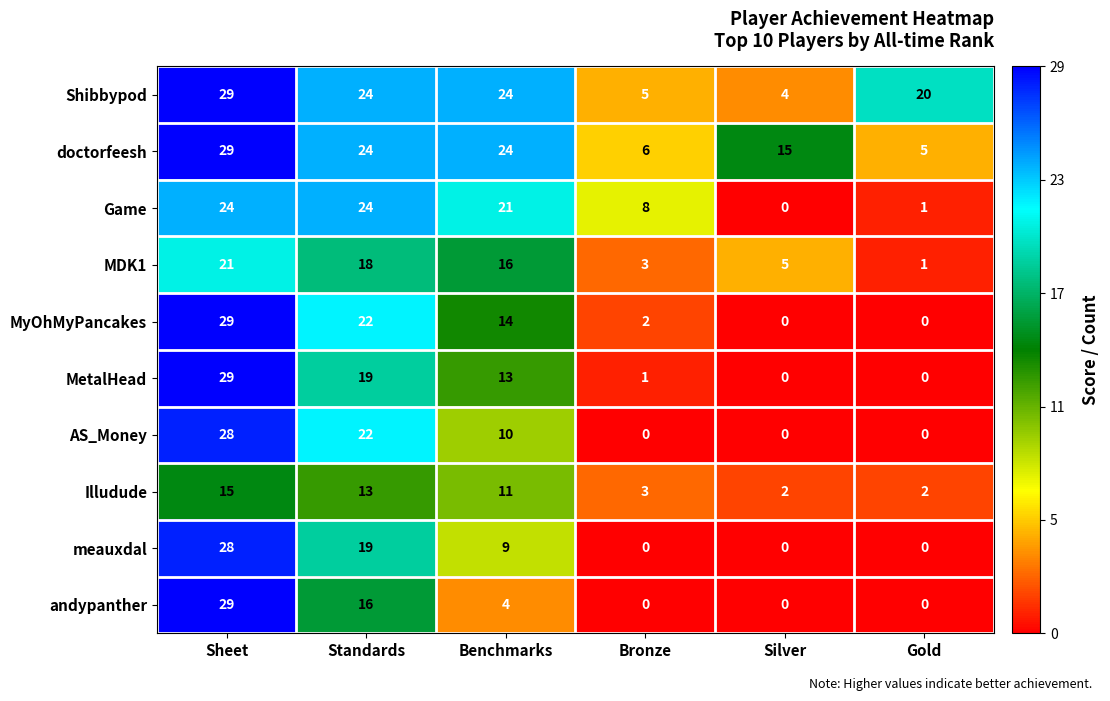

What is the average value of the MDK1 series?

11